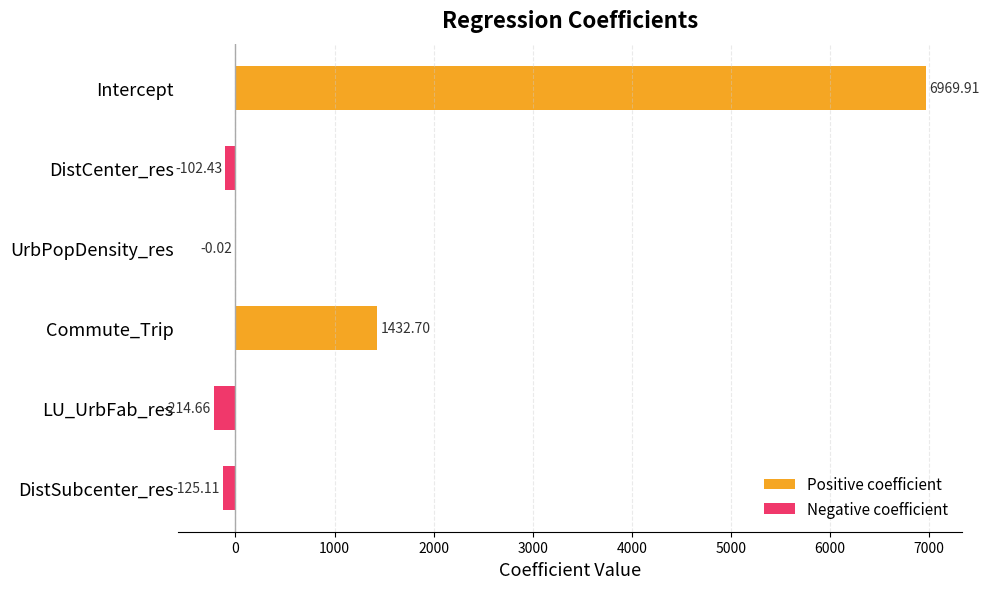

Which series has the largest total across all categories?

Positive coefficient